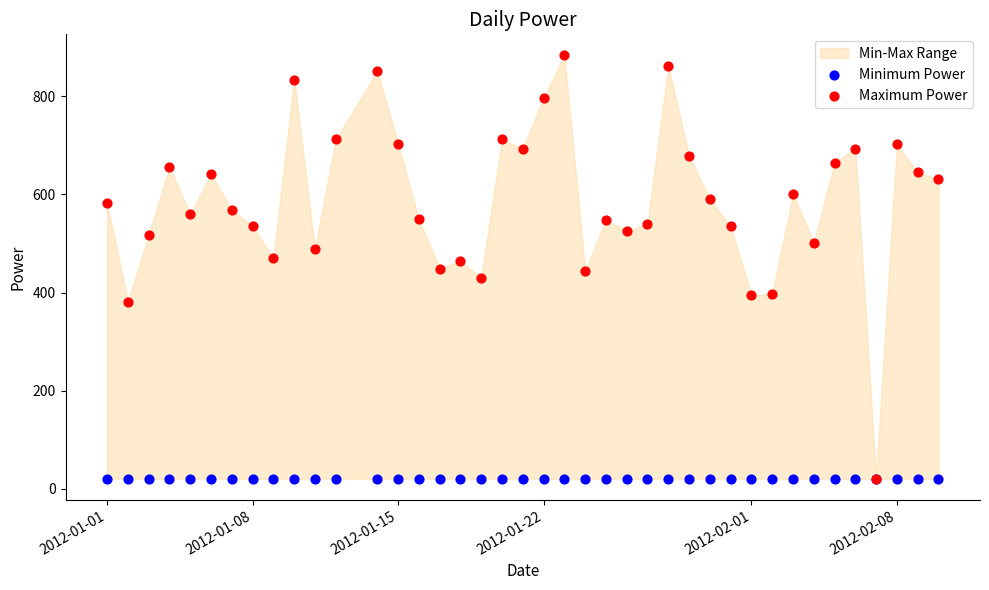

Which series contains the highest Y value?

Maximum Power